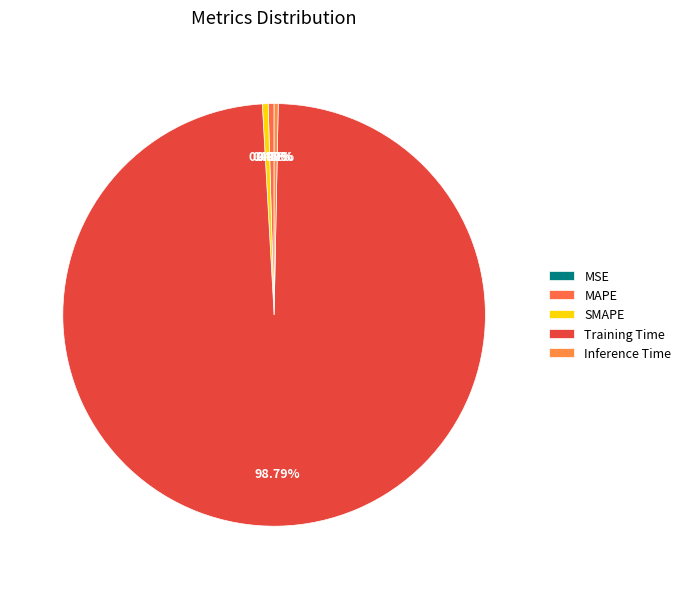

Which category has the smallest portion of the pie?

MSE